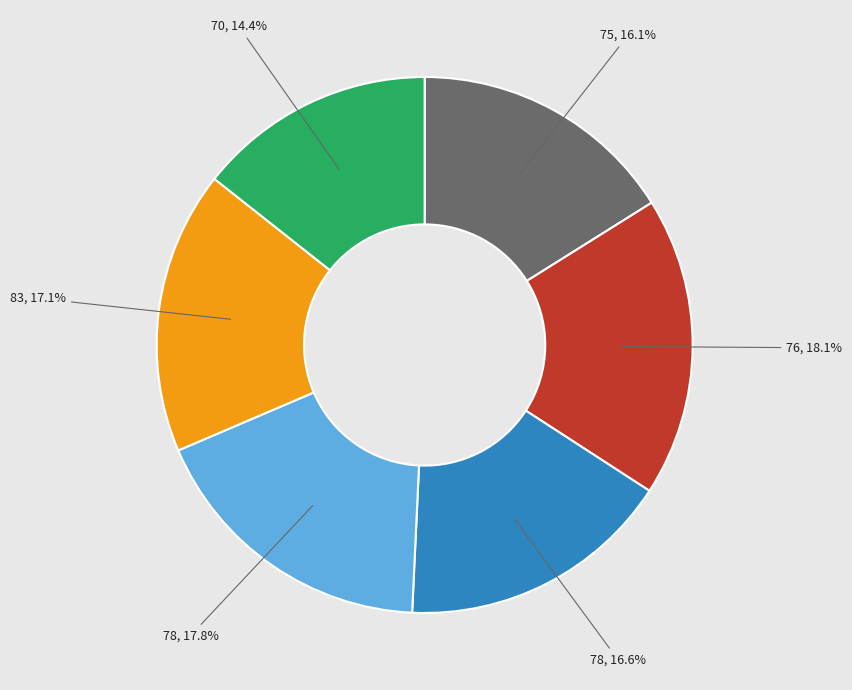

Is 78, 17.8% the majority of the pie?

No